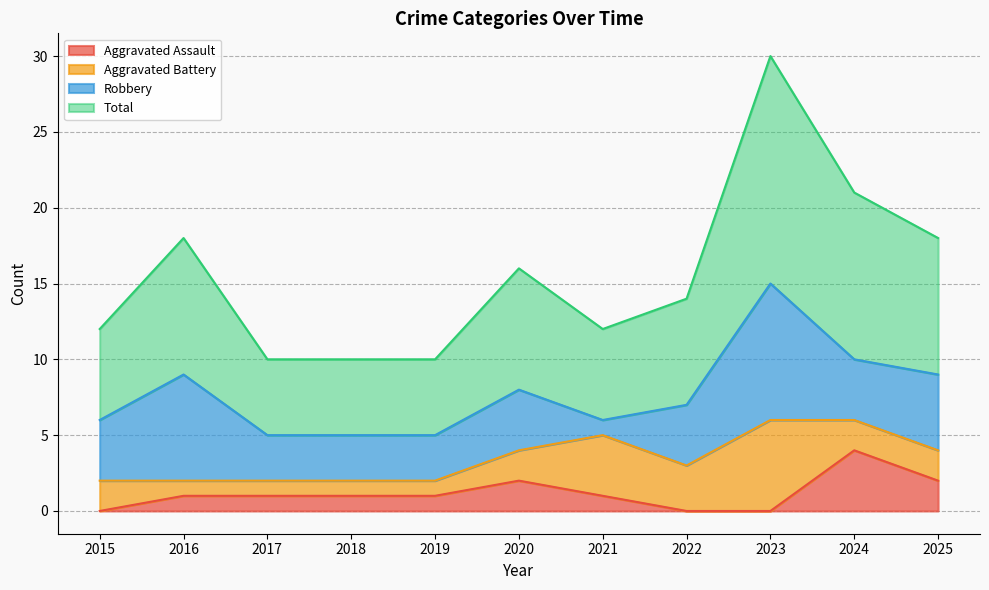

Between 2023 and 2016, which is larger?

2016